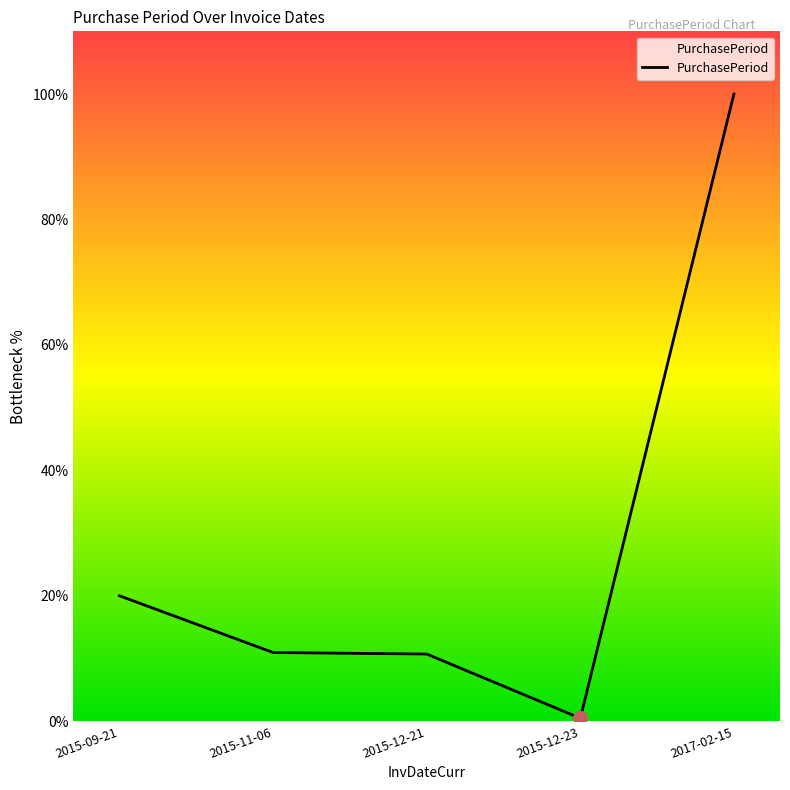

Is this an area chart (filled region under the line)?

Yes